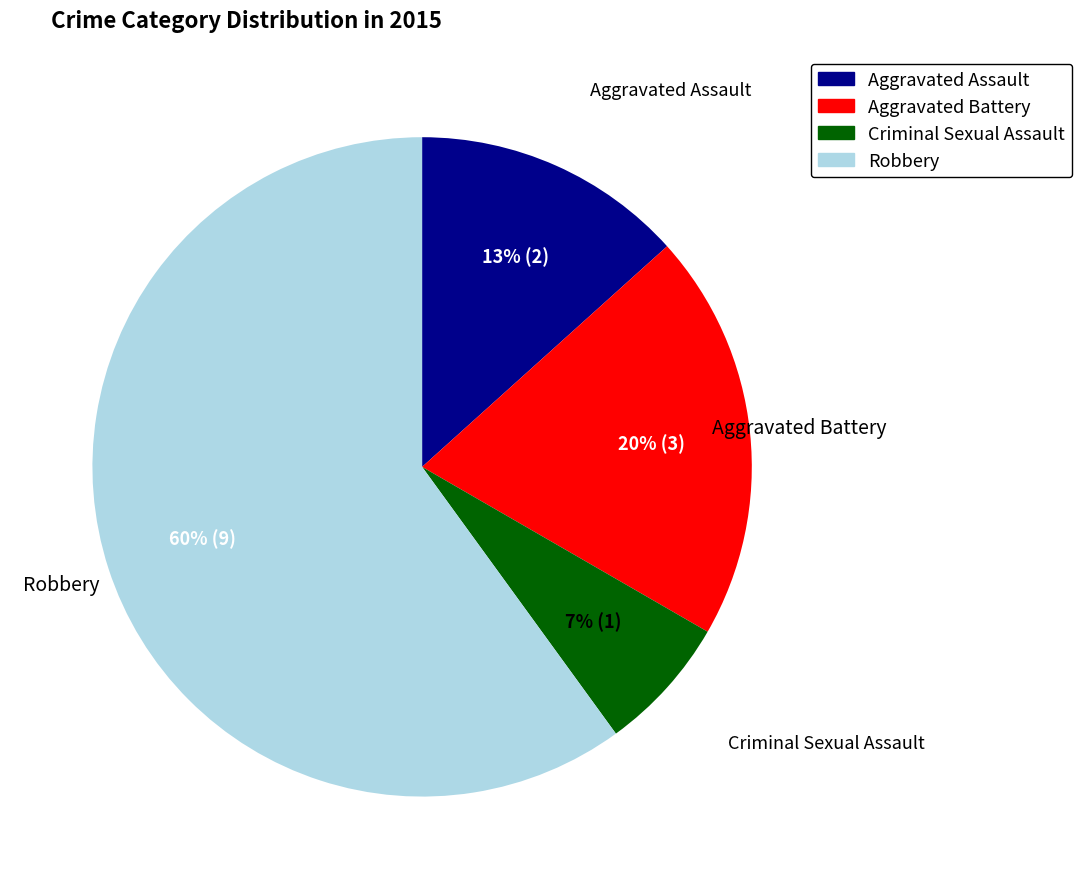

How many slices are in this pie chart?

4